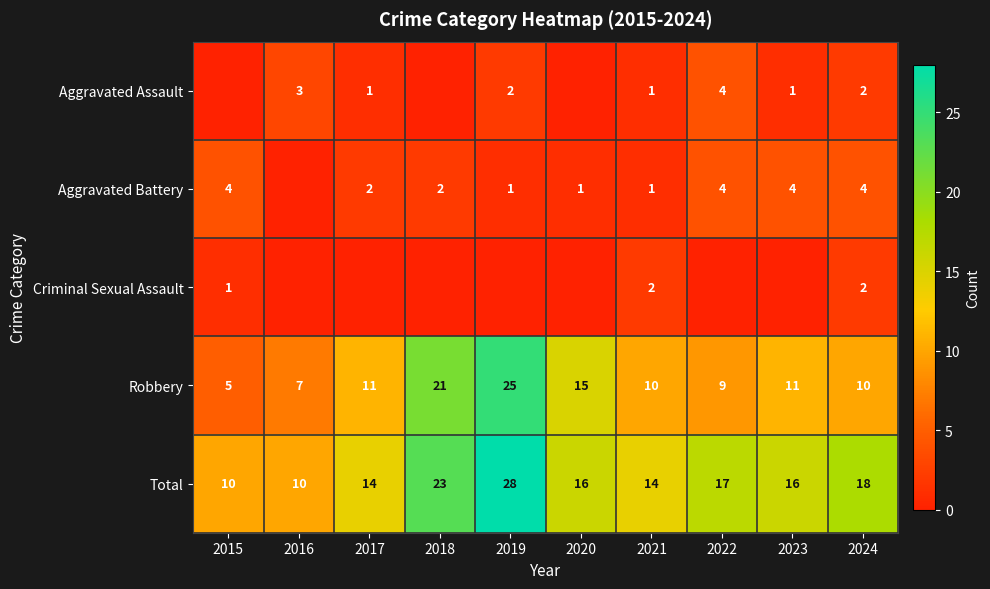

What is the difference between the highest and lowest values at 2024?

16